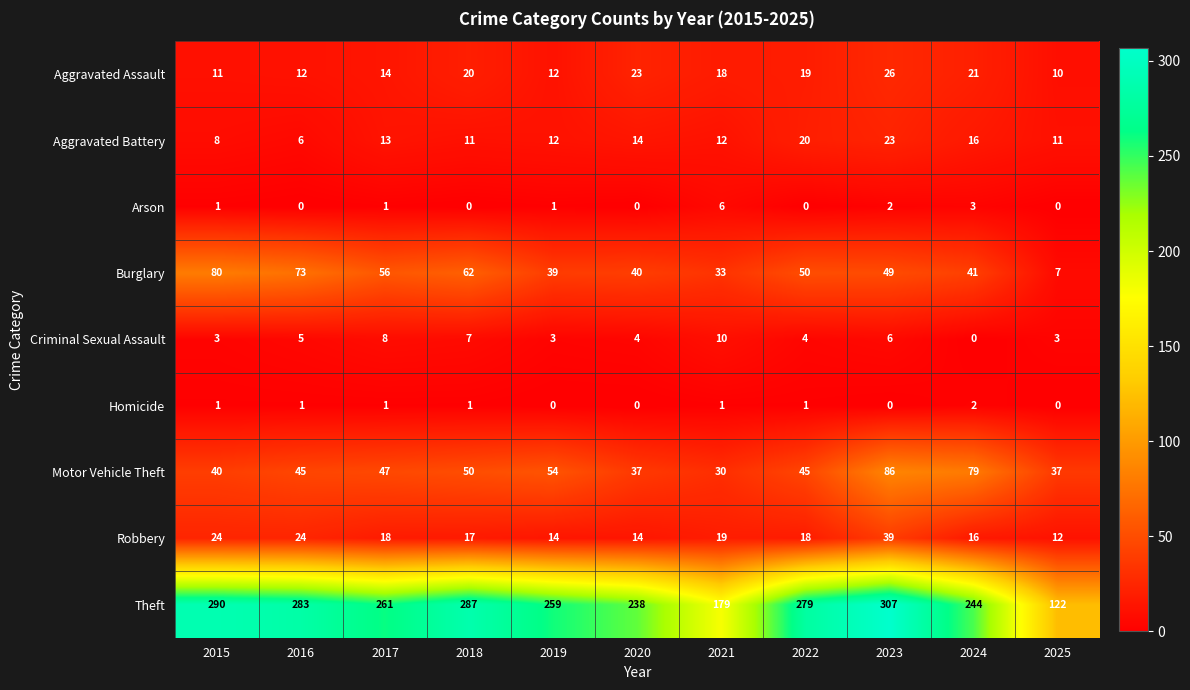

What is the total value across all series at 2021?

308